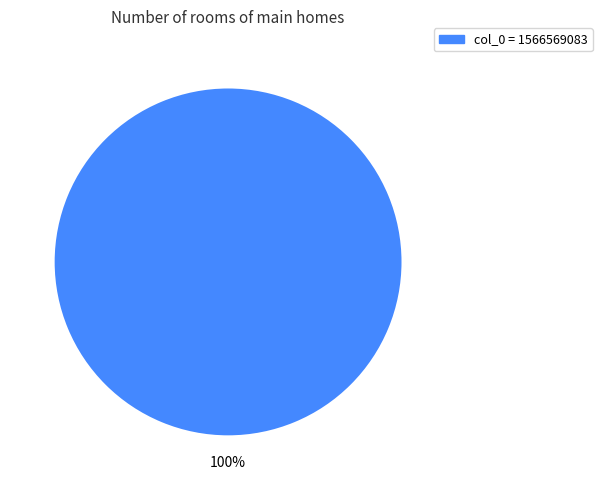

Is there a majority slice in this chart?

Yes